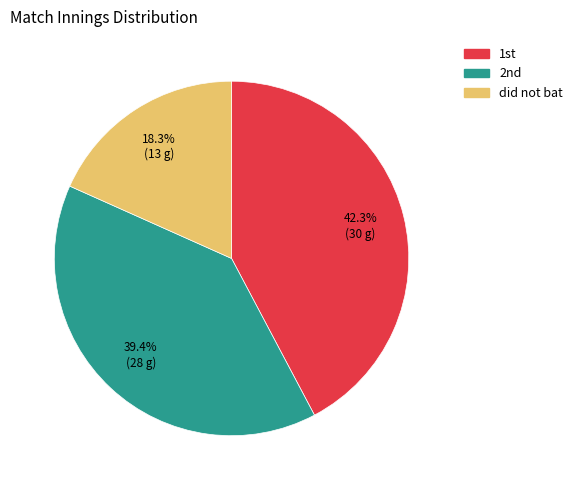

Does any single category account for the majority?

No